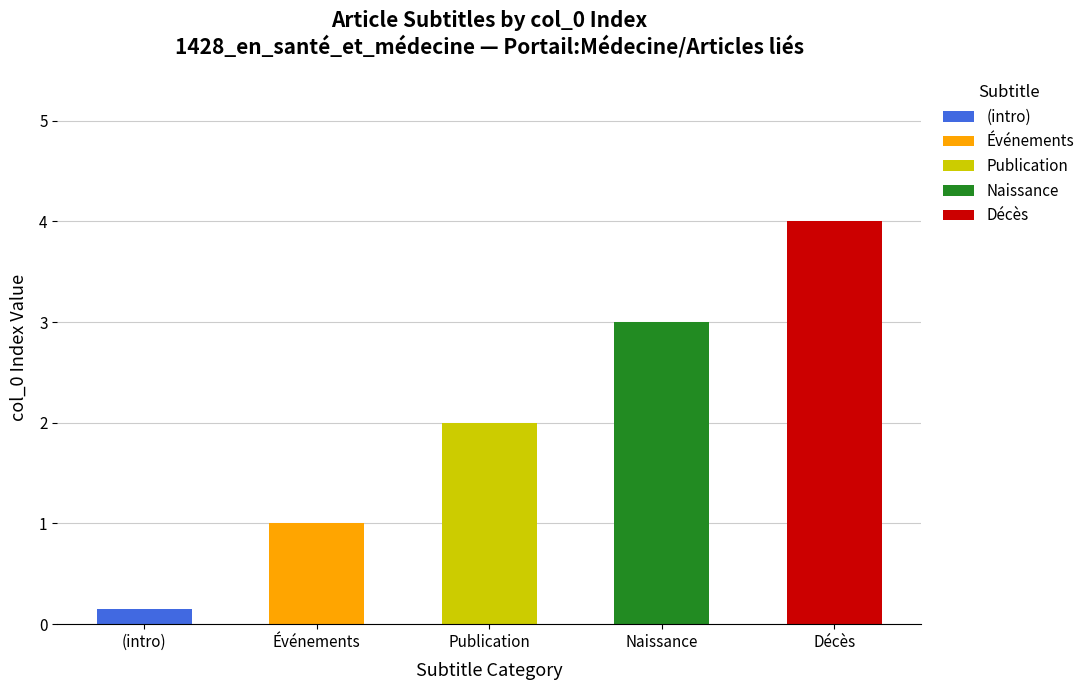

Count the number of categories in the chart.

5